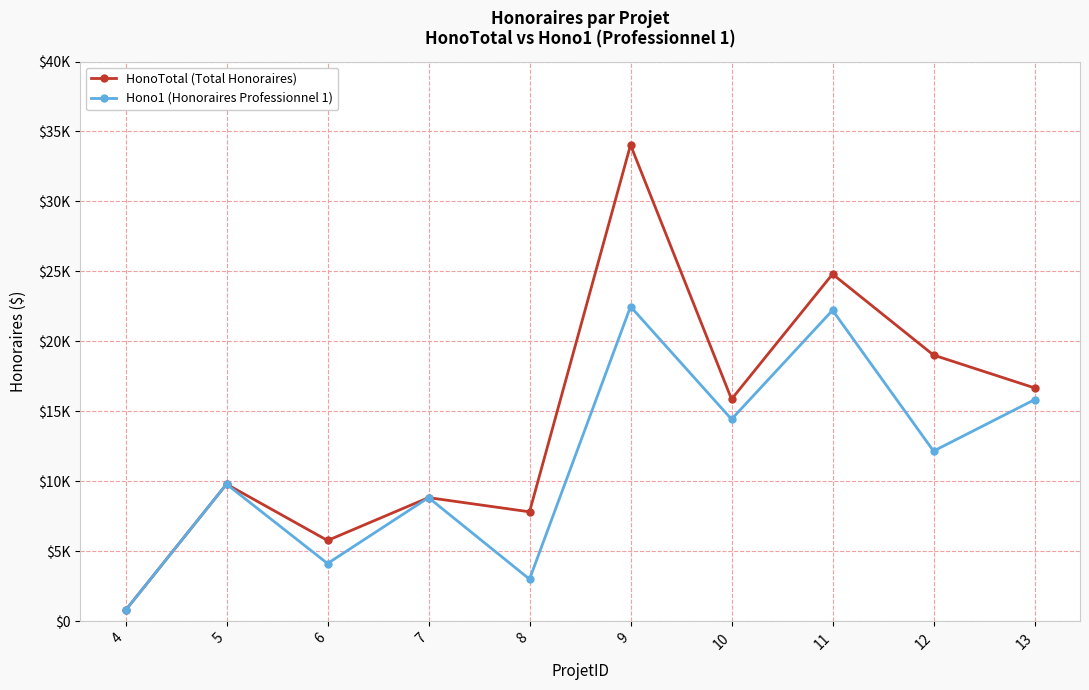

List the series in order of their overall mean, lowest first.

Hono1 (Honoraires Professionnel 1), HonoTotal (Total Honoraires)